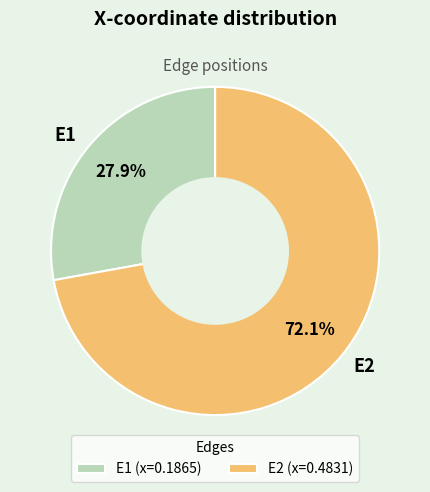

Between E2 and E1, which is larger?

E2